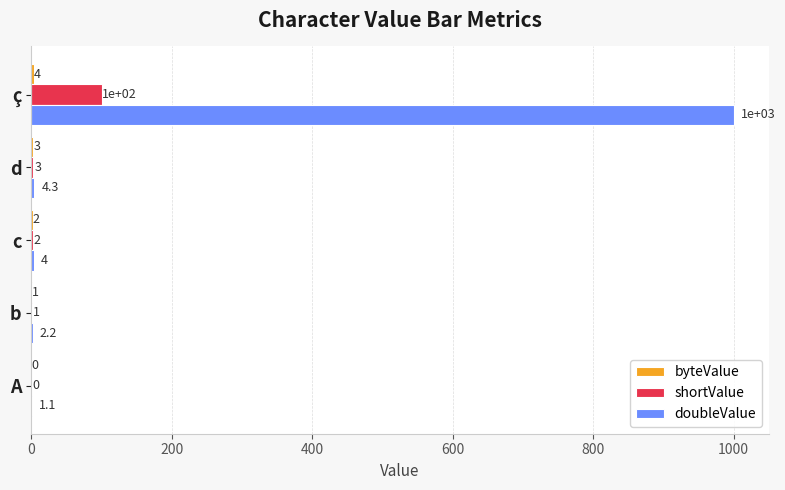

True or false: shortValue has a value of 2.0 at c.

True